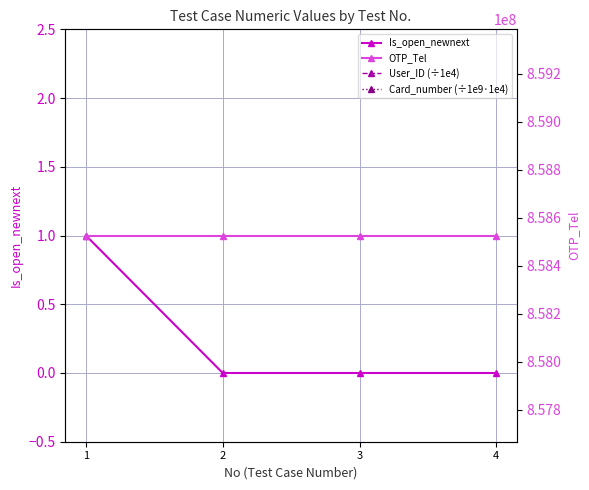

Between 3 and 4, which is larger?

3